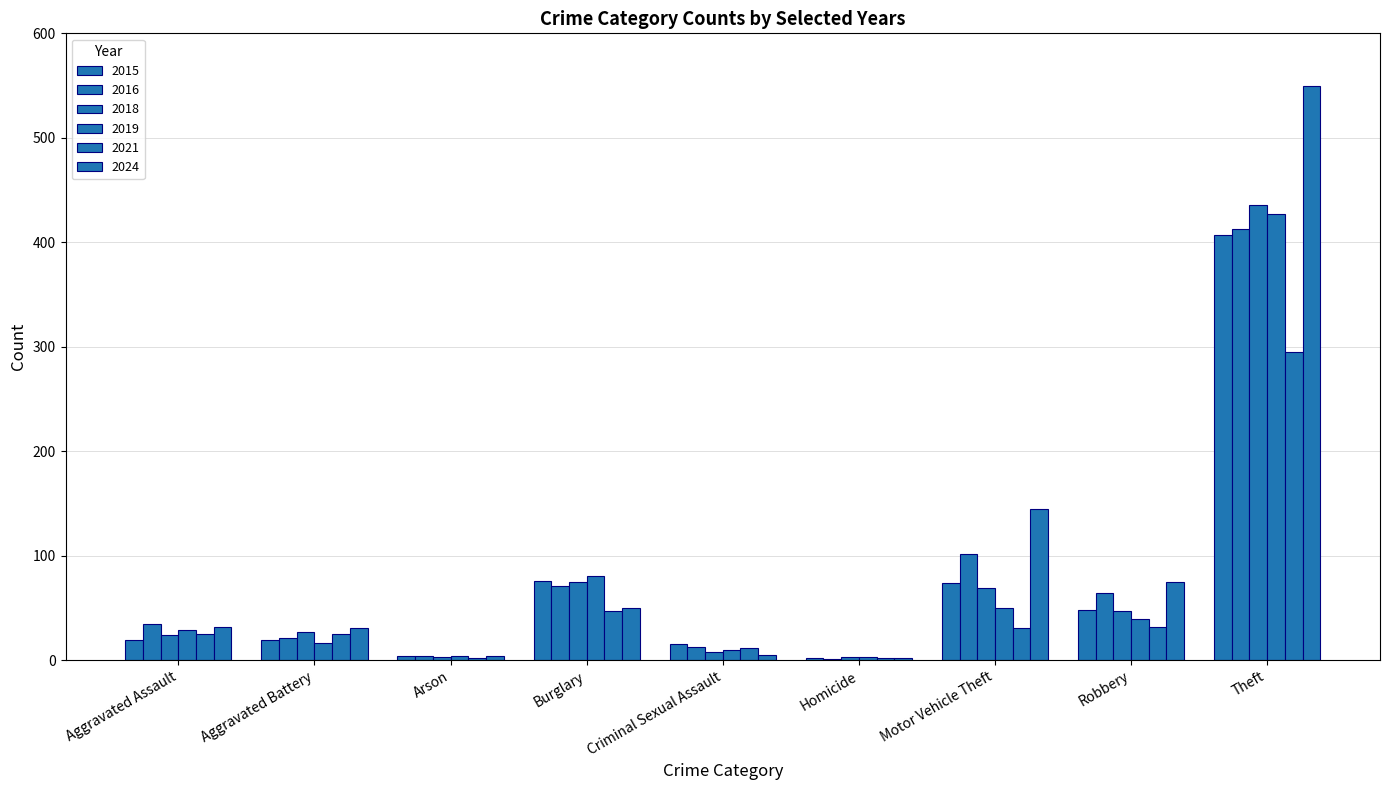

What is the difference between the 2016 values at Aggravated Battery and Aggravated Assault?

14